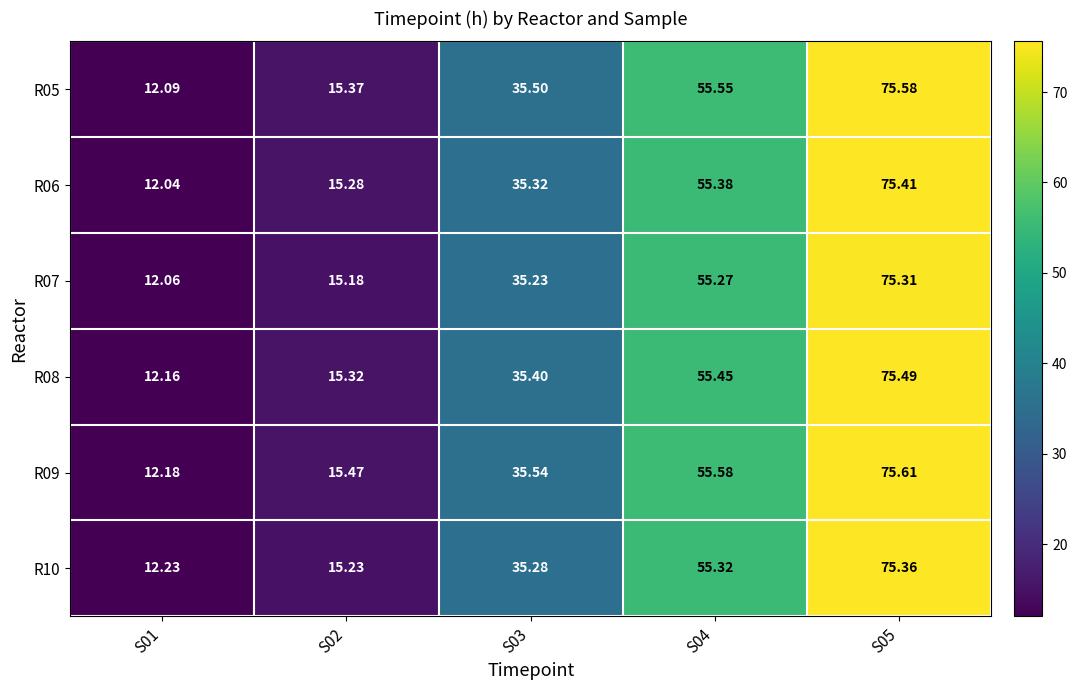

Is the value of R10 at S01 greater than the value of R06 at S05?

No